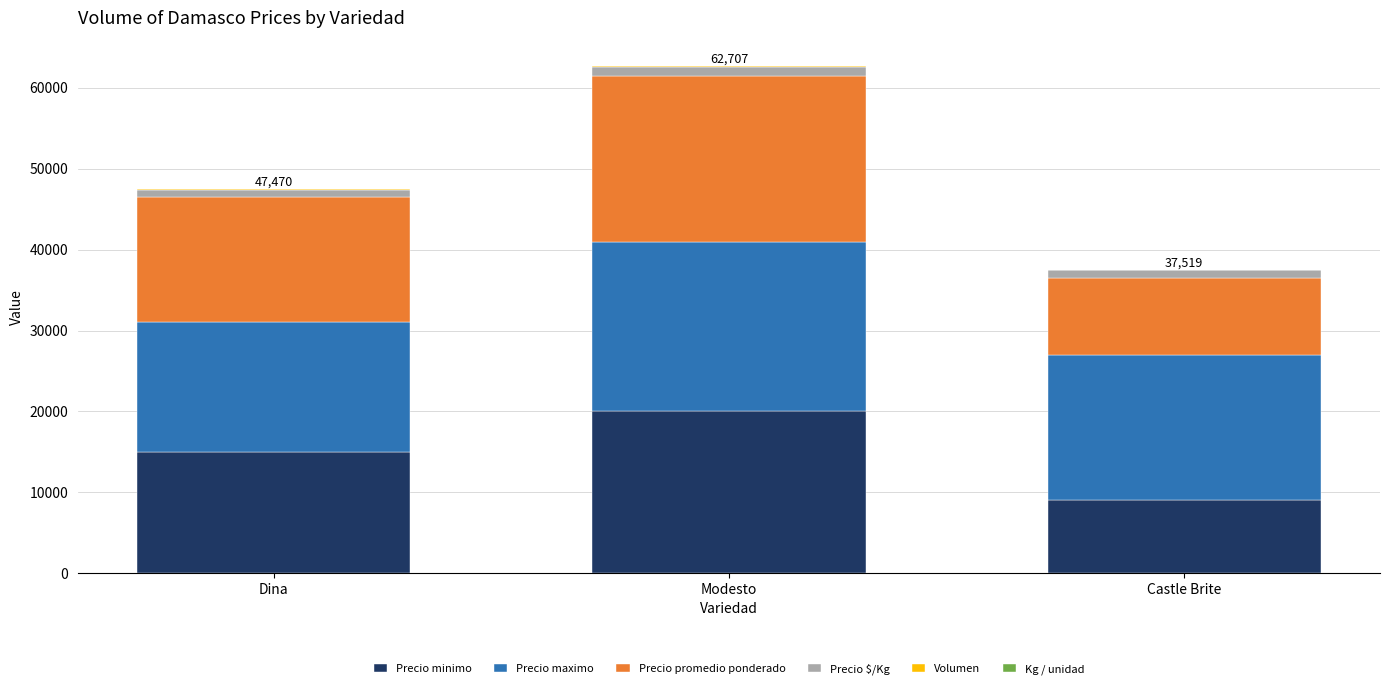

At which category is the sum across all series the highest?

Modesto